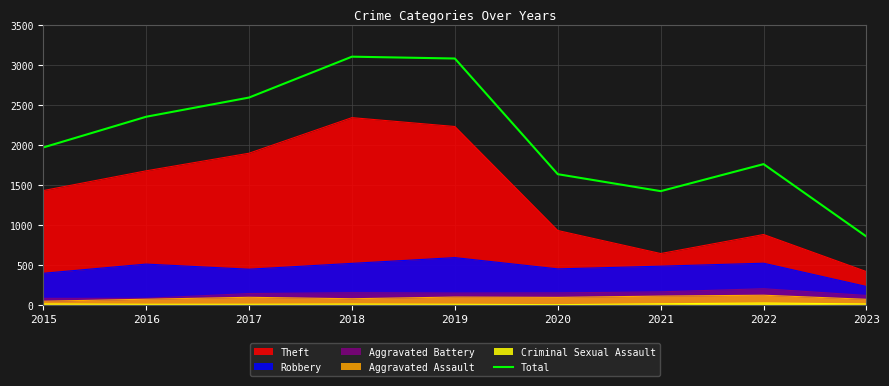

List the labels in order of value, largest first.

2018, 2019, 2017, 2016, 2015, 2022, 2020, 2021, 2023